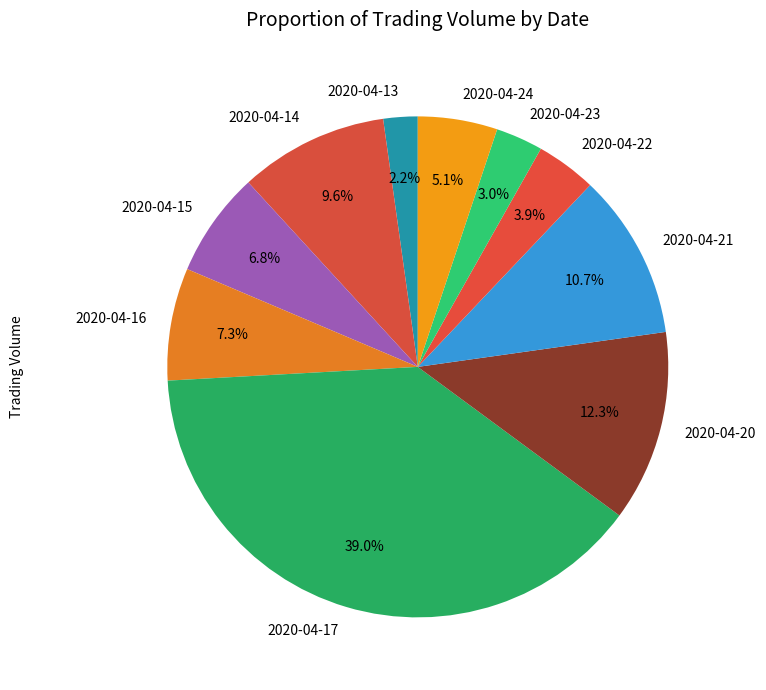

What percentage is NOT represented by 2020-04-17?

61.0%